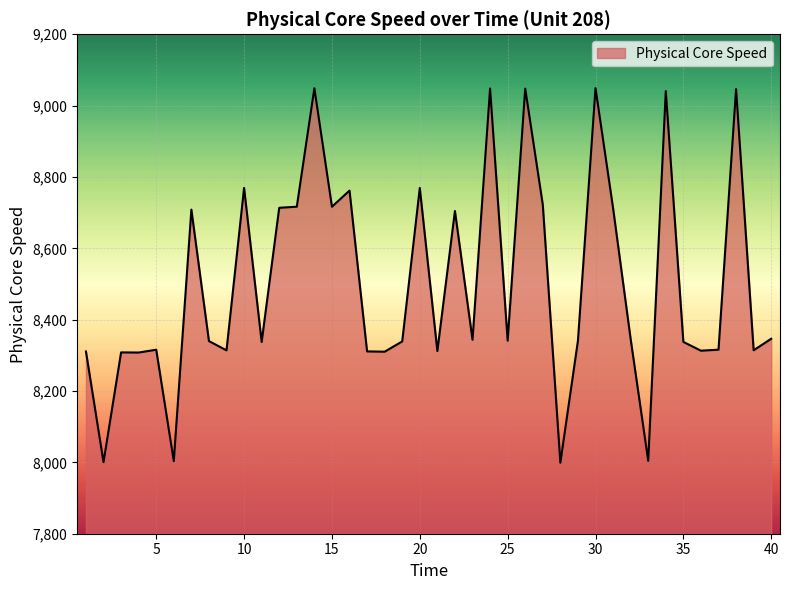

What is the minimum value shown in the chart?

7999.0